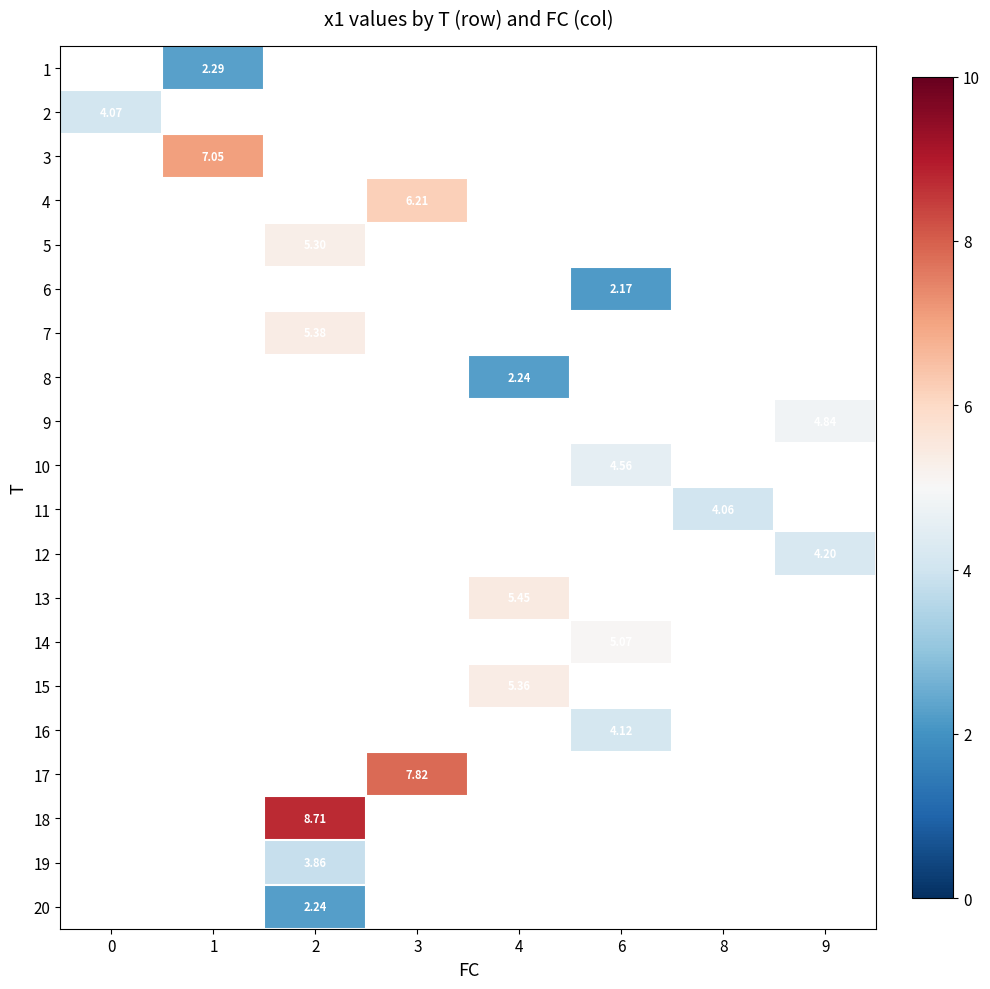

How many data points does each series have?

8